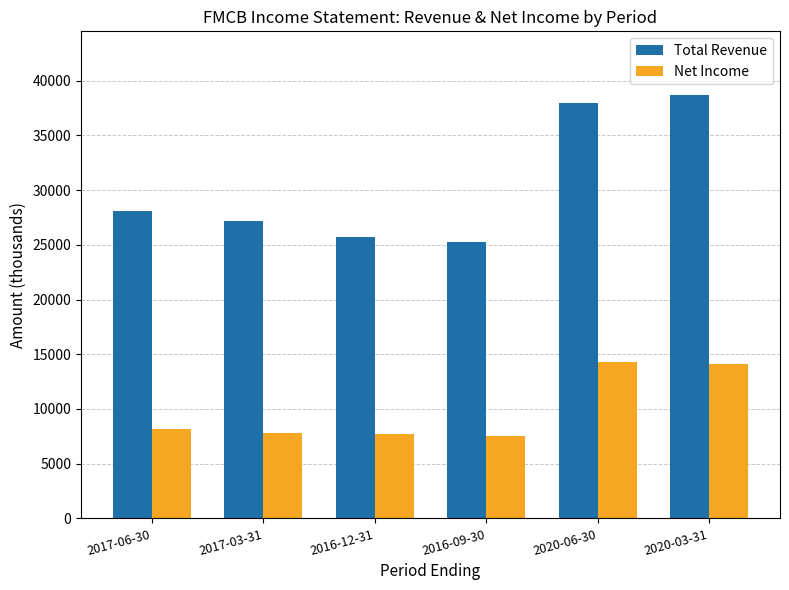

Rank the series at 2016-12-31 from highest to lowest value.

Total Revenue, Net Income